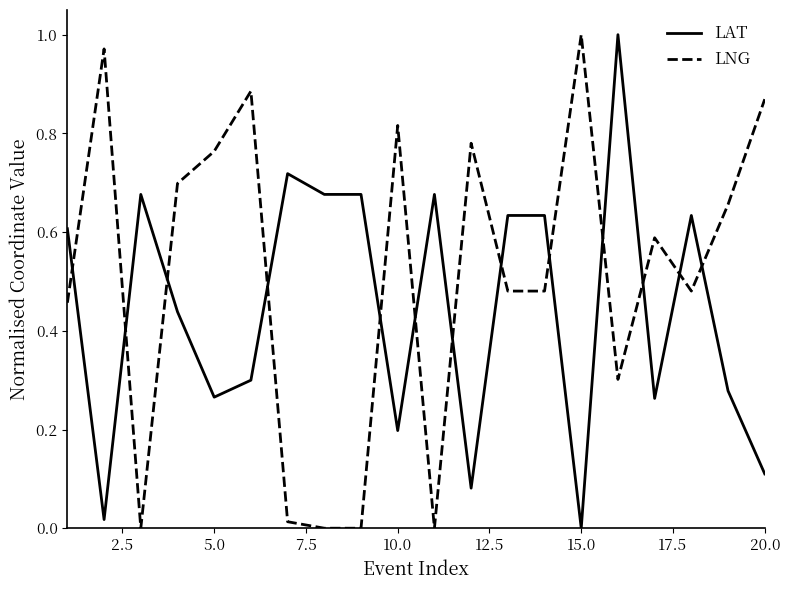

Which series has the largest total across all categories?

LNG